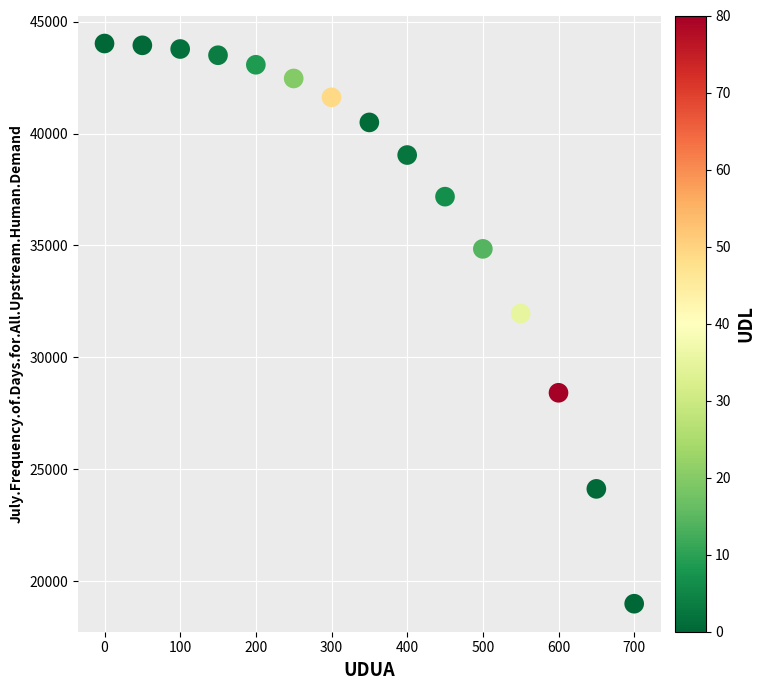

What is the range of X values (max minus min)?

700.0